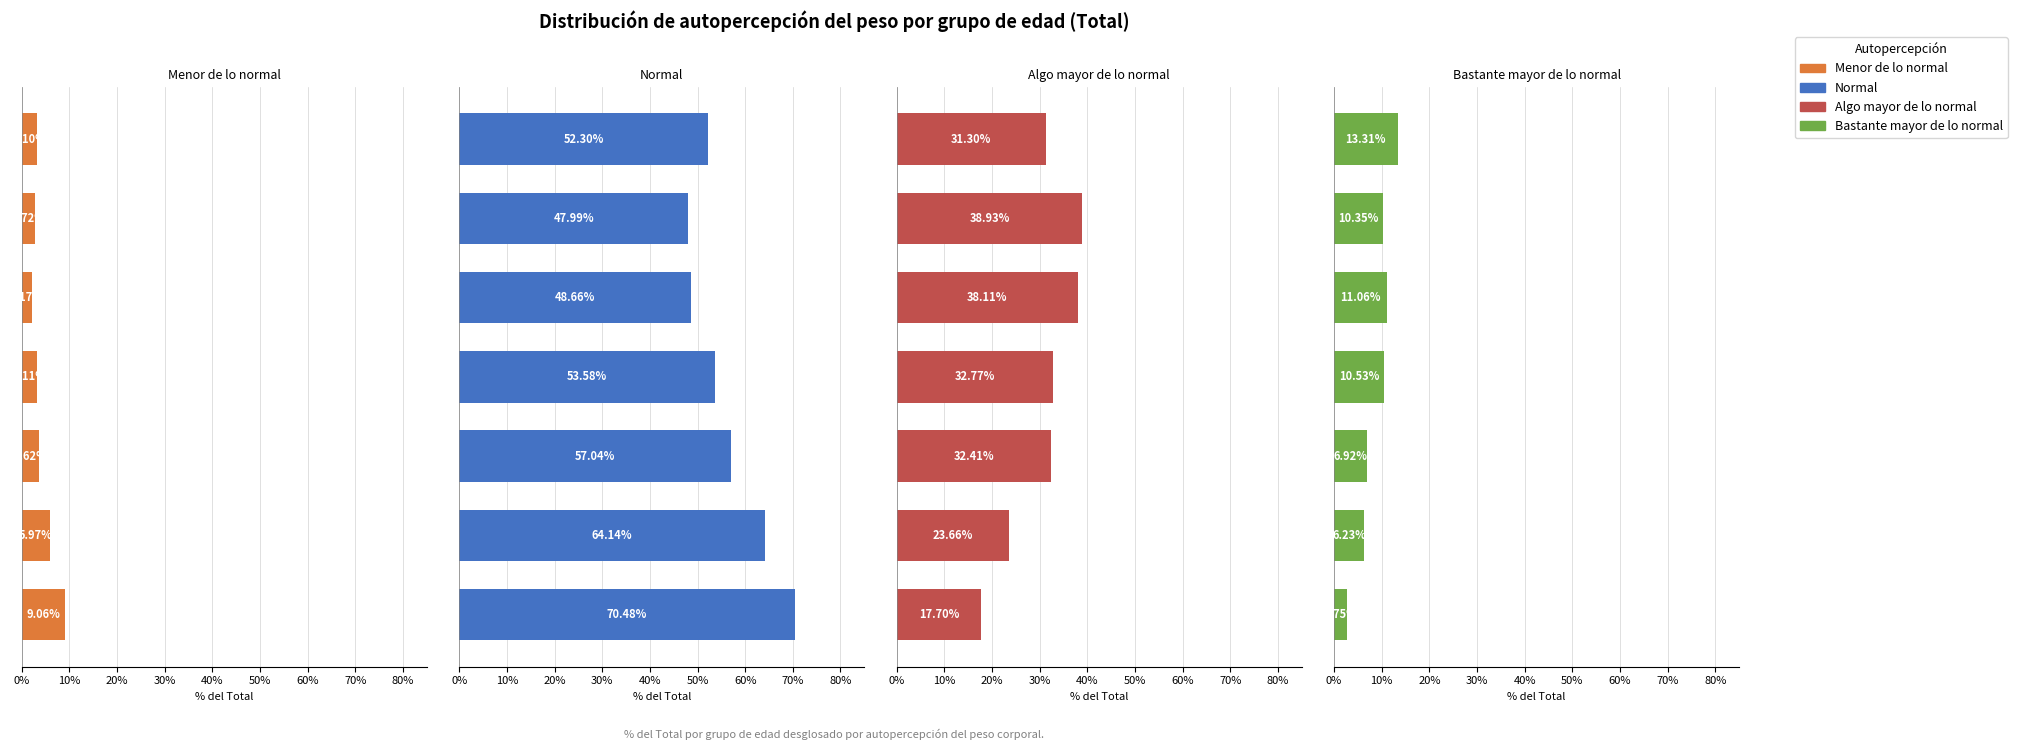

List the series in order of their peak value, highest first.

Normal, Algo mayor de lo normal, Bastante mayor de lo normal, Menor de lo normal